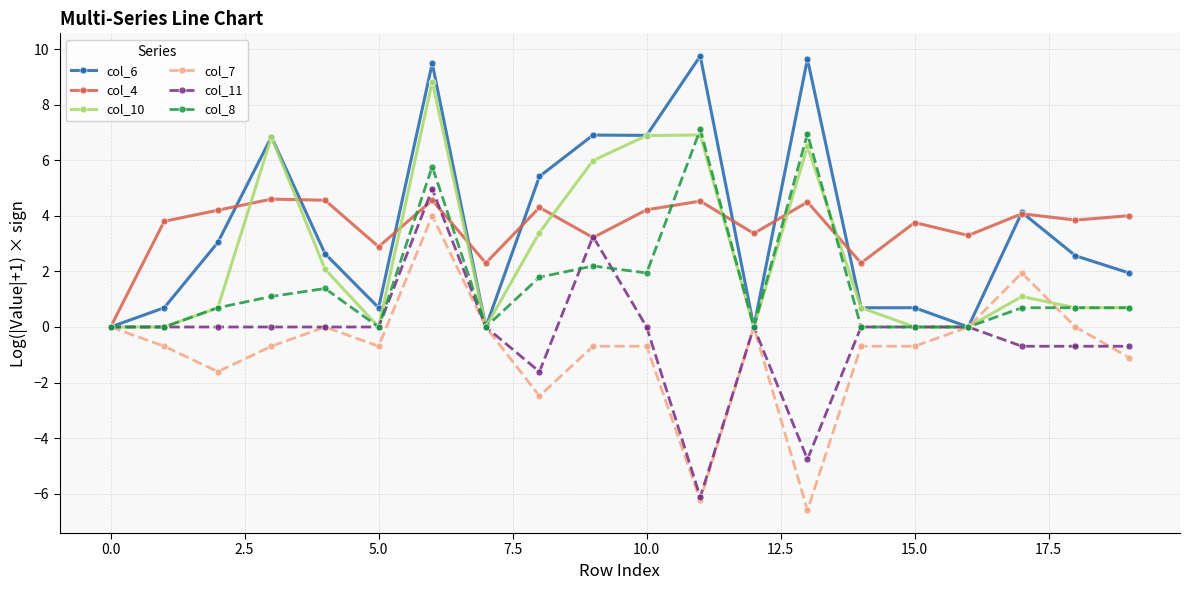

True or false: col_6 has more than 2 interior local peaks.

True